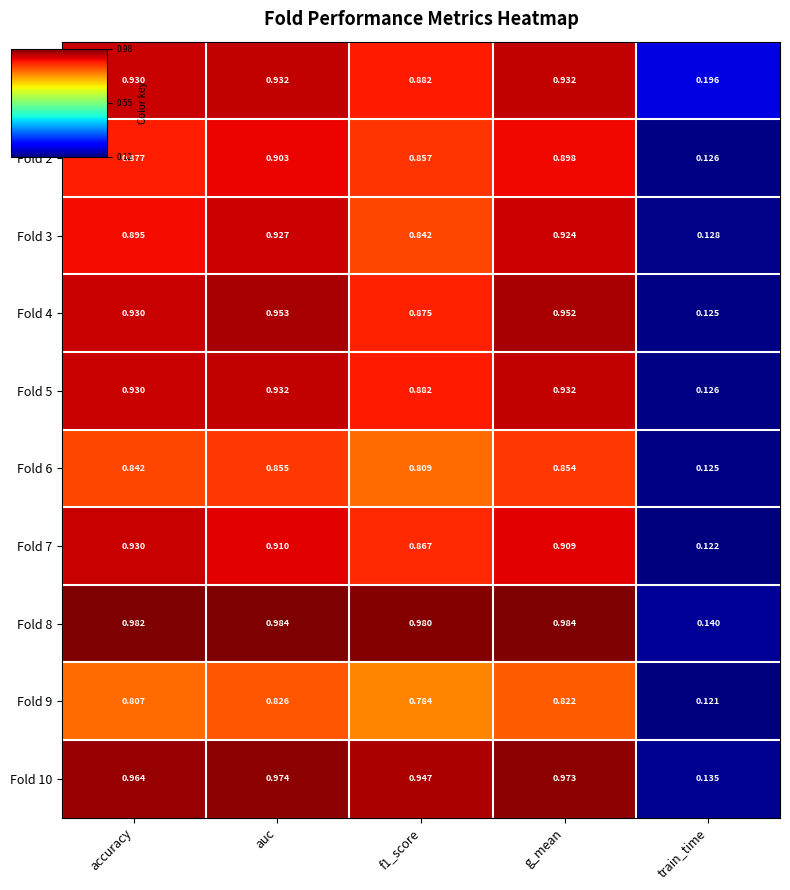

How many categories are shown in the chart?

5